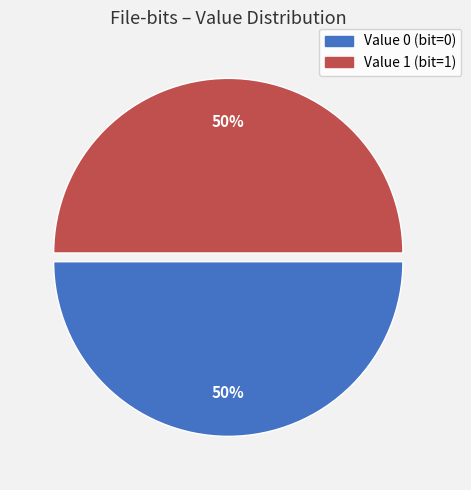

Rank the categories by value from lowest to highest.

0, 1